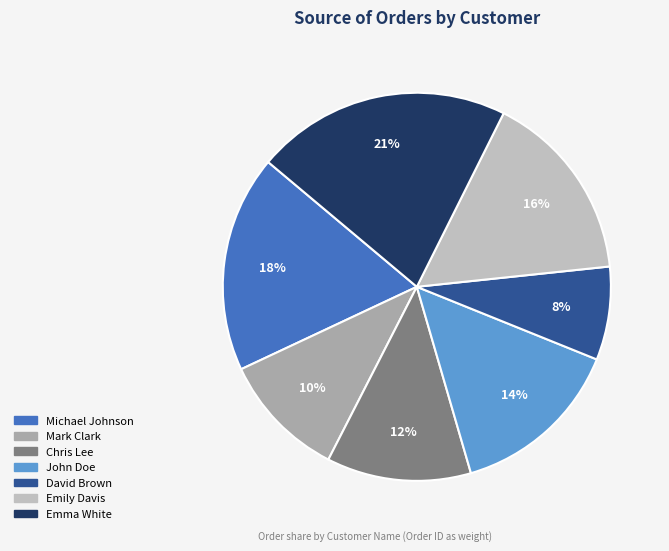

Count the number of slices in the pie.

7